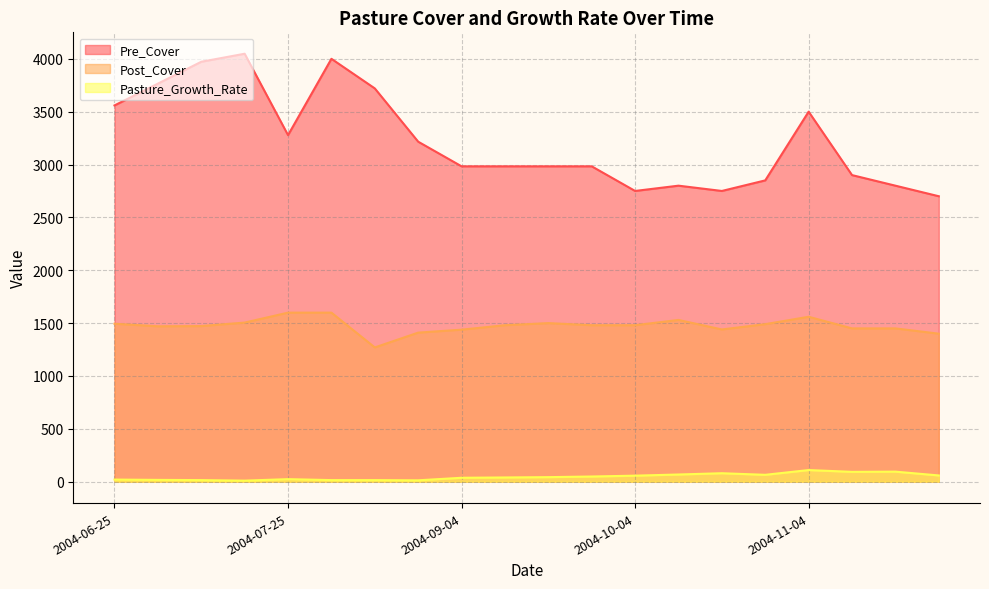

Which category has the lowest value in the Pasture_Growth_Rate series?

2004-07-18